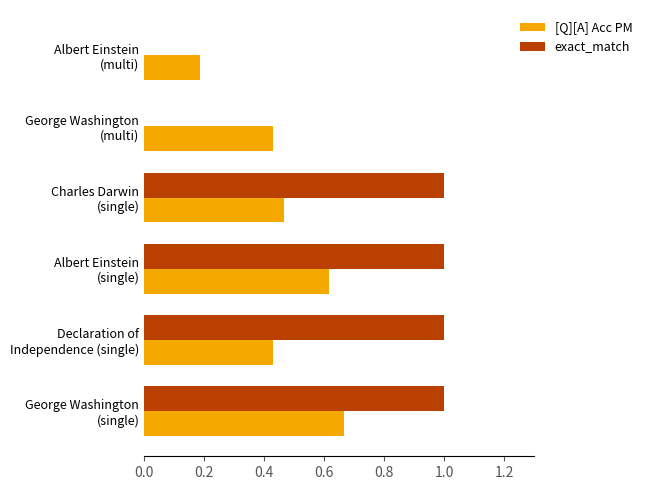

What is the sum of all exact_match values?

4.0